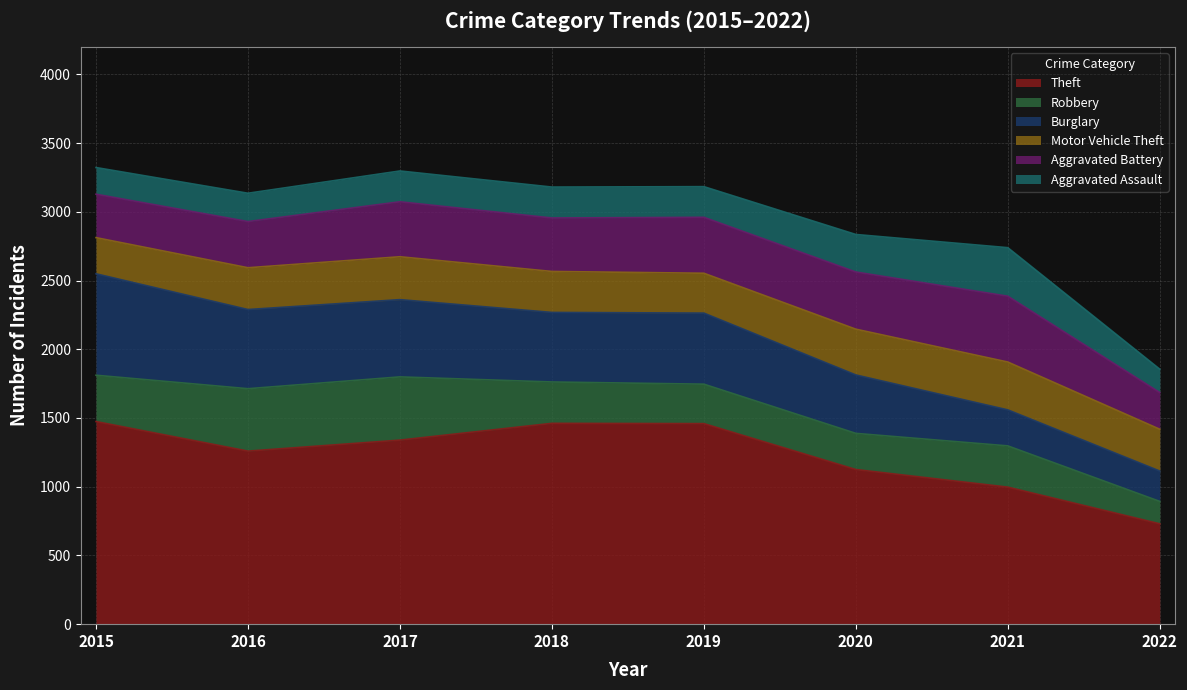

True or false: Aggravated Battery and Aggravated Assault intersect in this chart.

False